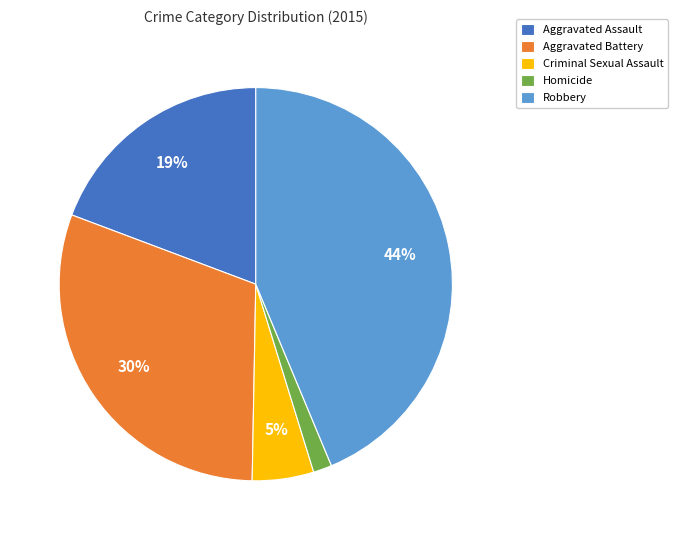

Does Criminal Sexual Assault represent more than half of the total?

No